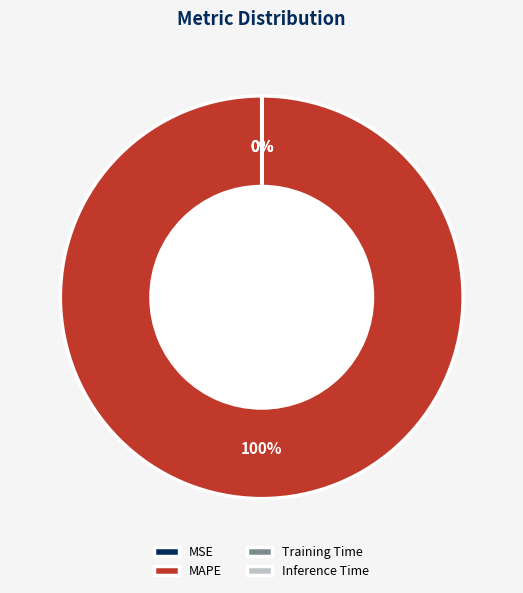

Is it true that MAPE is 100% of the pie?

True